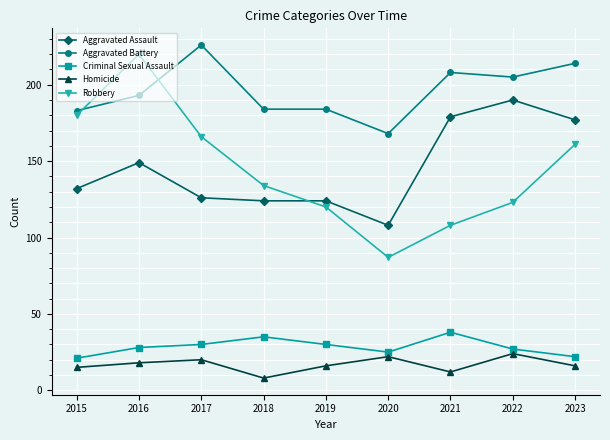

Does the chart have visible grid lines?

Yes